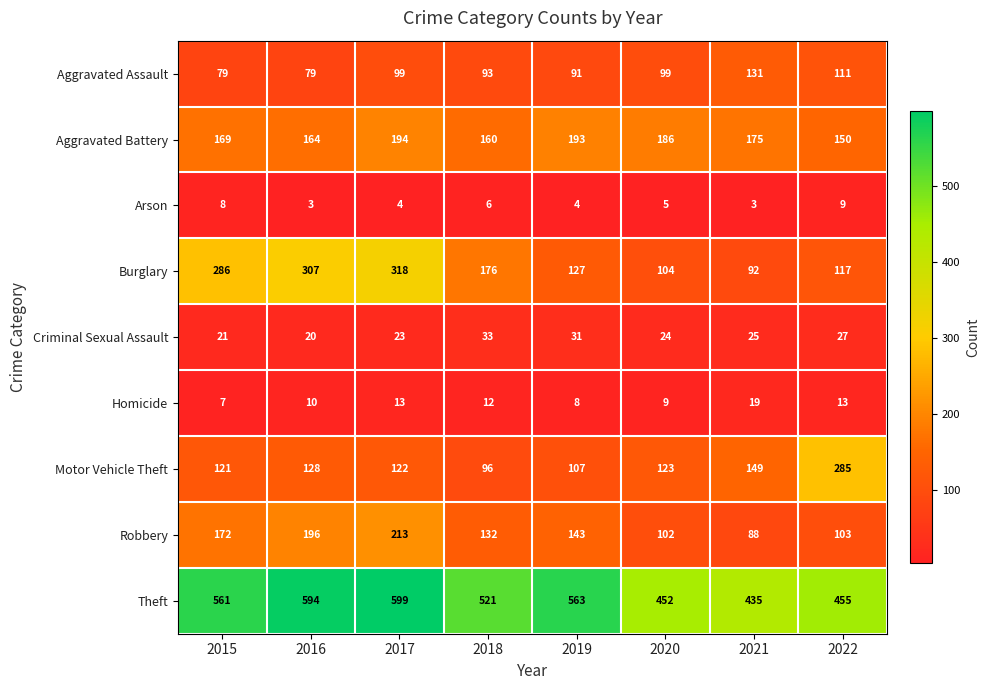

Which series has the largest total across all categories?

Theft